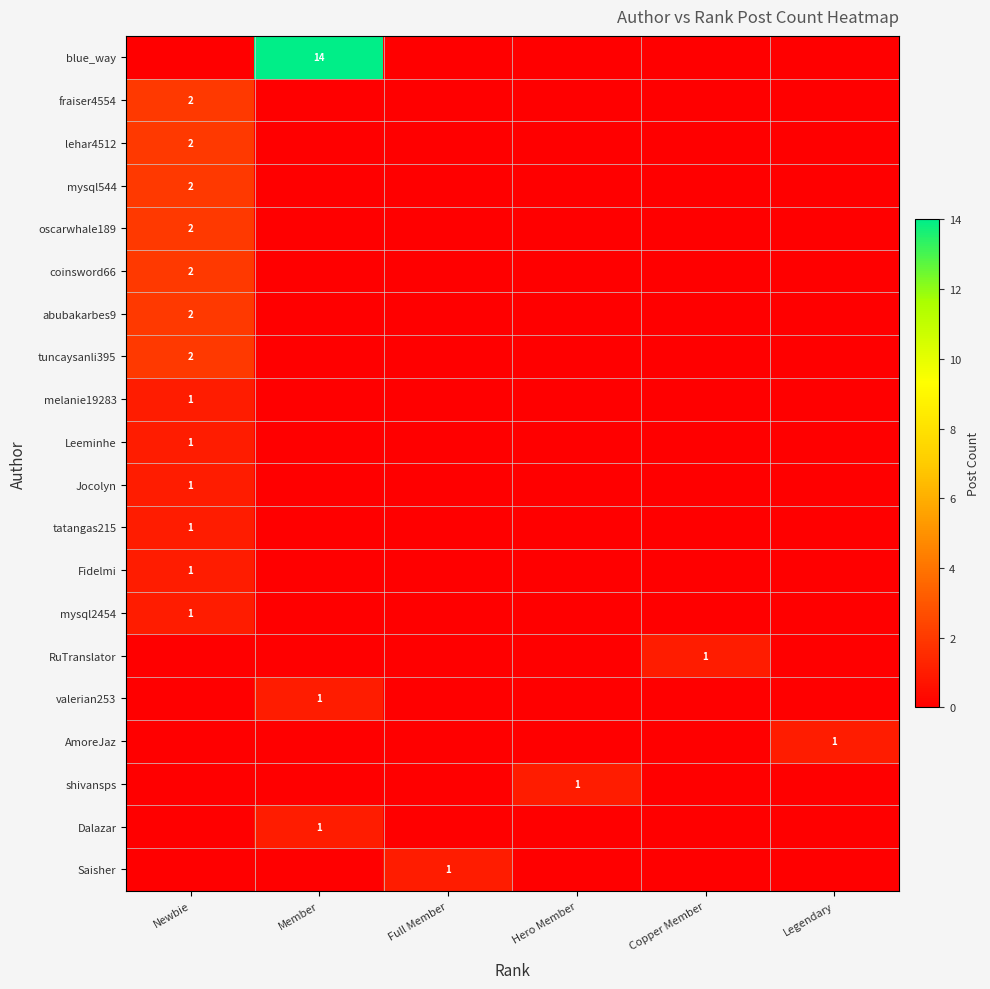

At which category is the sum across all series the highest?

Newbie